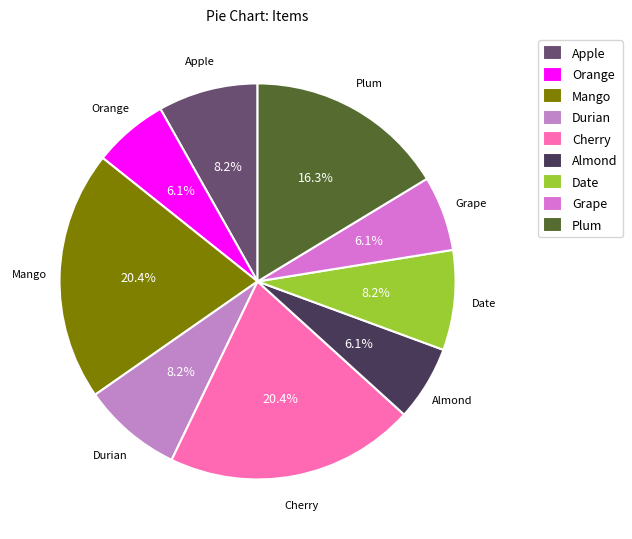

How many slices are in this pie chart?

9